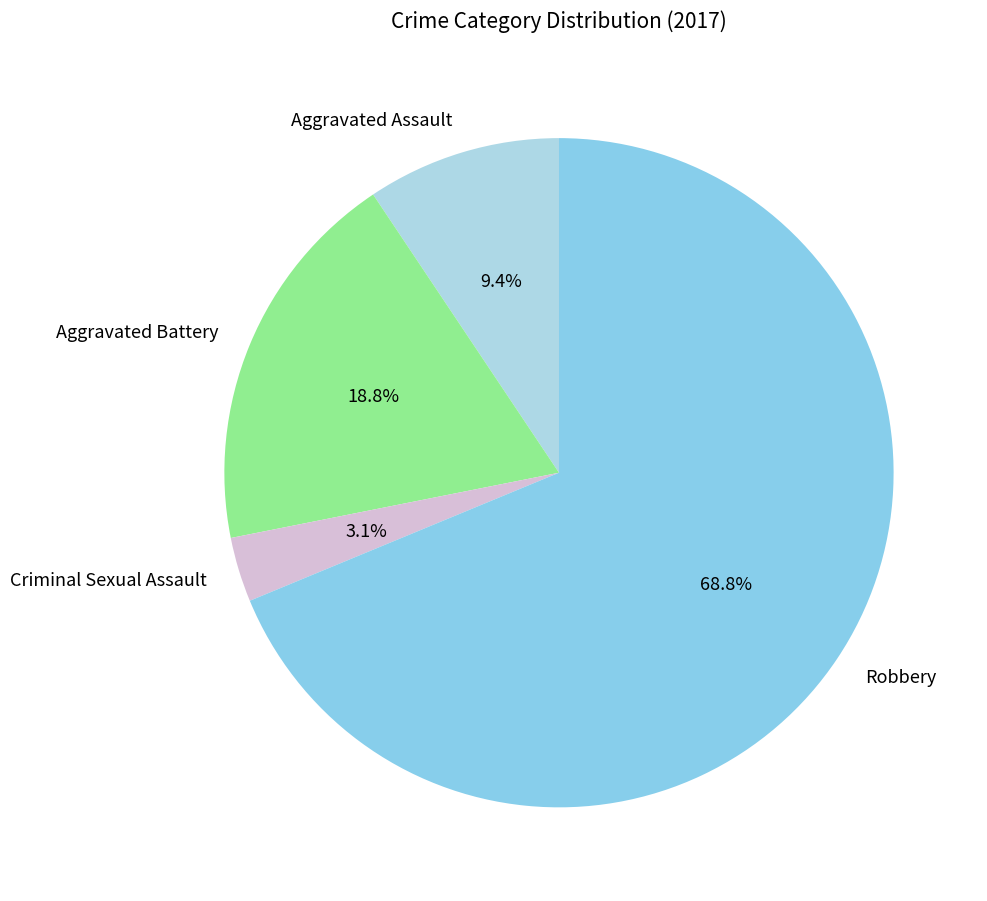

Rank the categories by value from highest to lowest.

Robbery, Aggravated Battery, Aggravated Assault, Criminal Sexual Assault